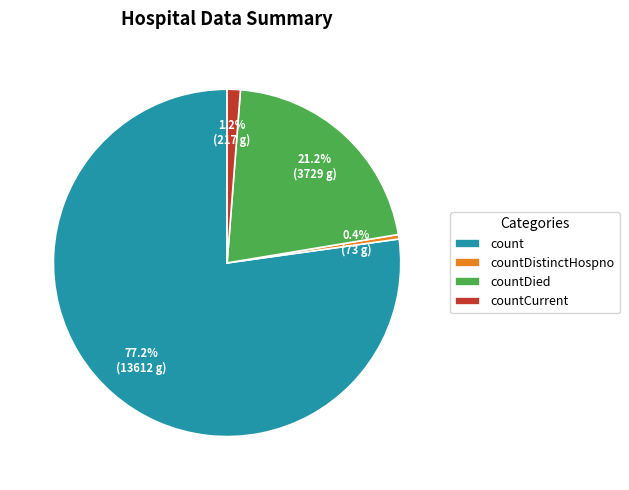

Which category accounts for the majority?

count